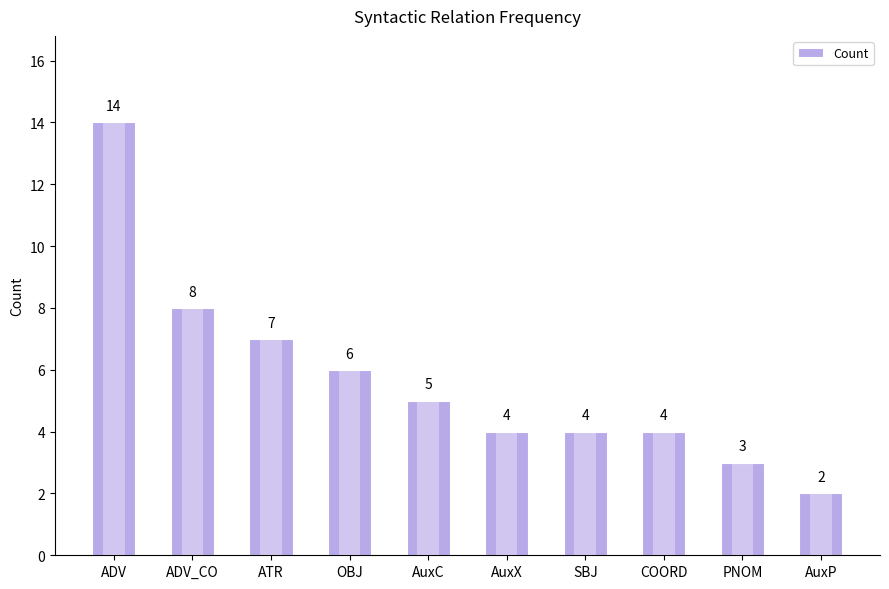

What position from the left is AuxX?

6